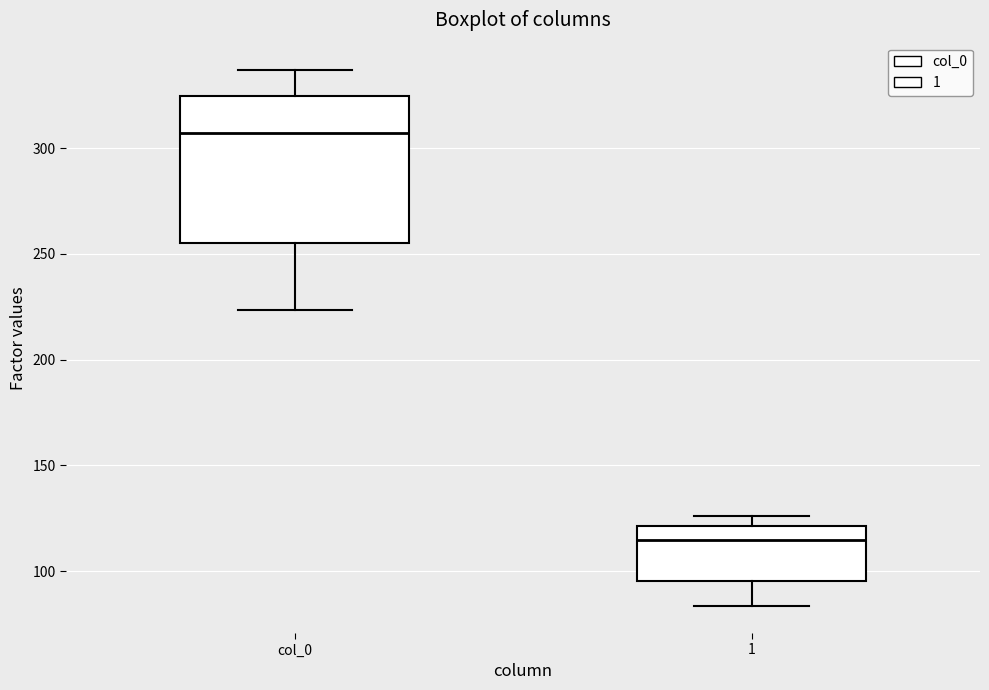

Reading left to right, transcribe this box plot: for each box, give where its median line is, the range the box spans, and where its two whiskers end, as read against the y-axis. The values are not printed on the chart, so give them approximately, as read against the axis.

col_0: median 305, box 255 to 325, whiskers 225 to 335
1: median 115, box 95 to 120, whiskers 85 to 125